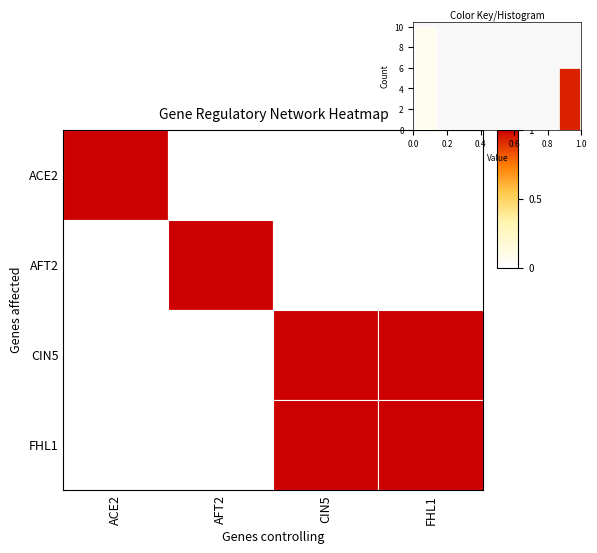

What is the maximum value shown in the chart?

10